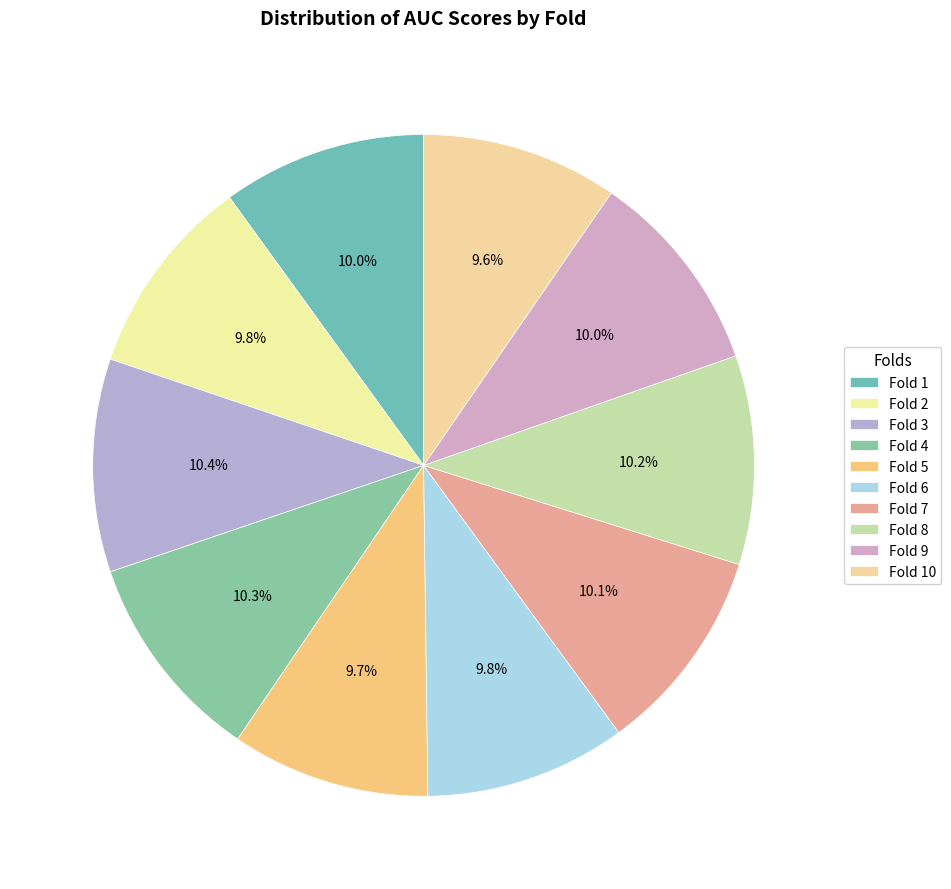

Combined, what portion of the pie is Fold 7 and Fold 6?

19.9%